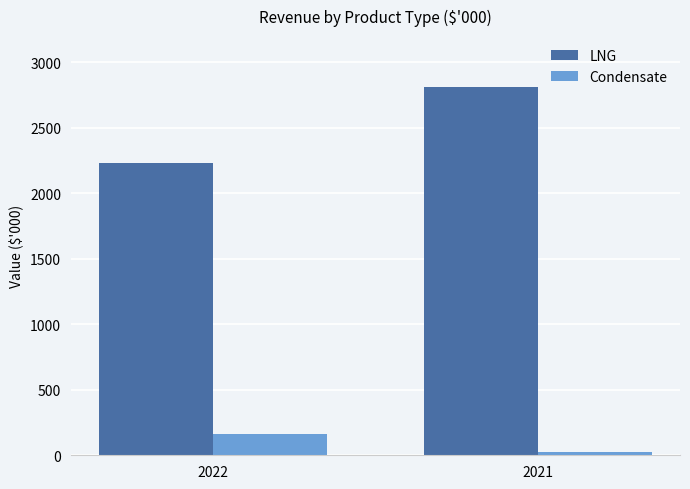

What is the difference between the maximum and minimum values in the Condensate series?

139